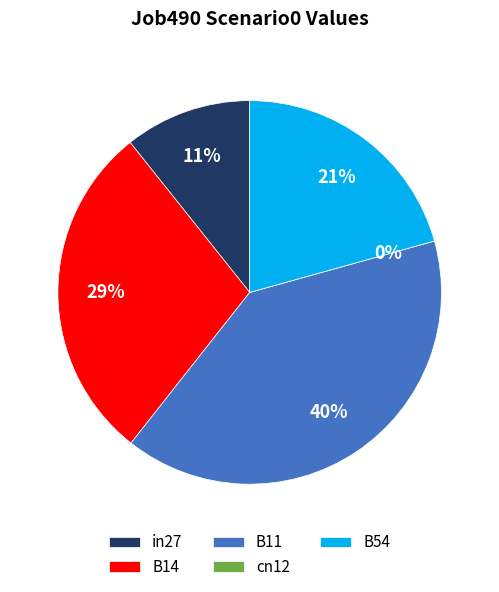

Does B54 represent more than half of the total?

No